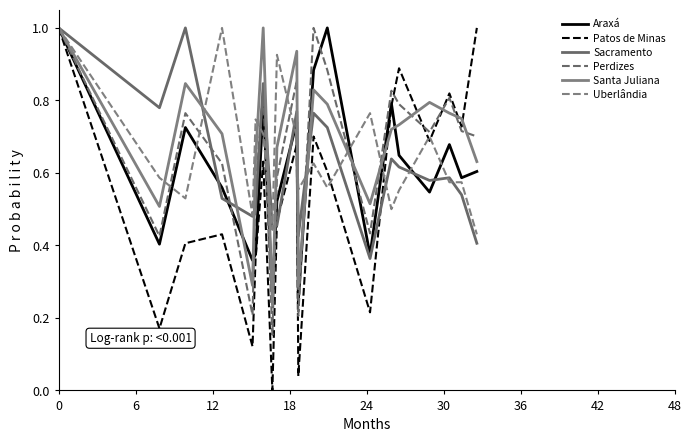

Does the chart have visible grid lines?

No